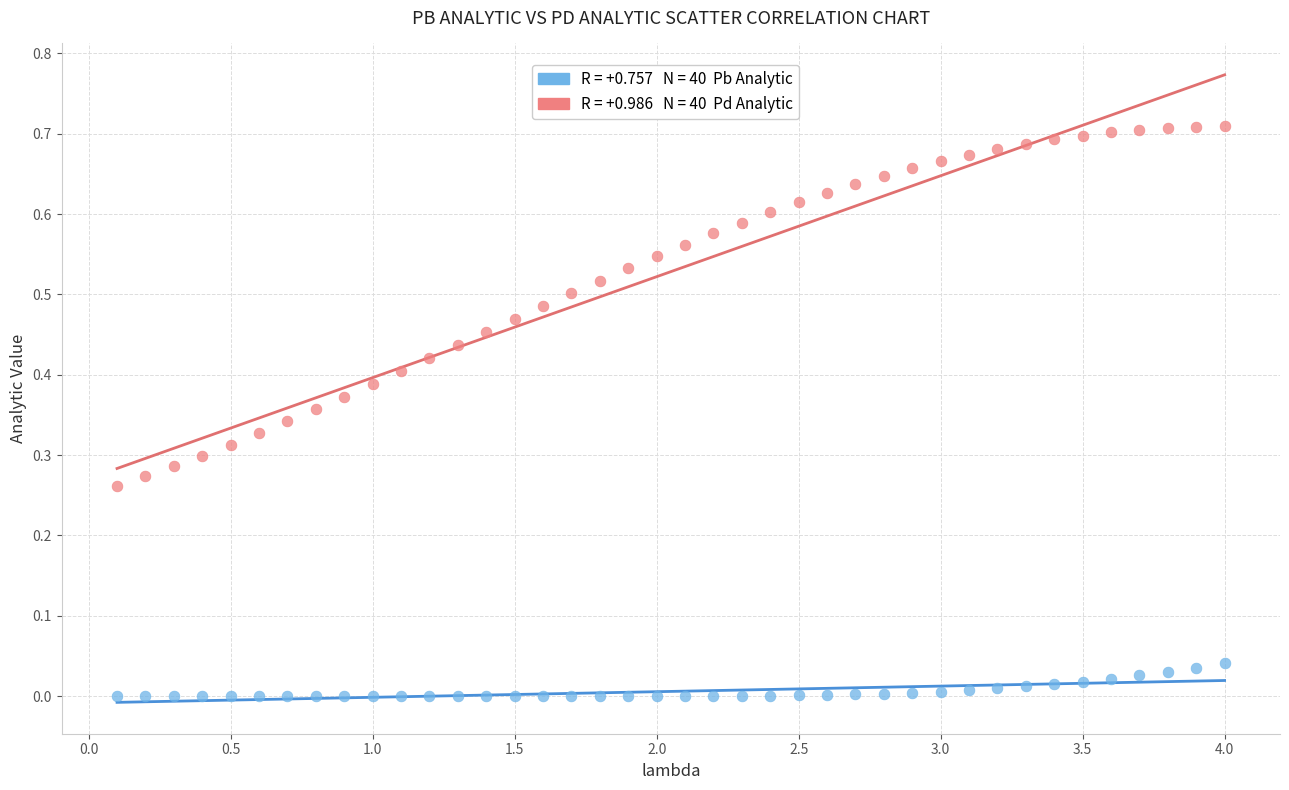

Across all data points, what is the range of X values (max minus min)?

3.9